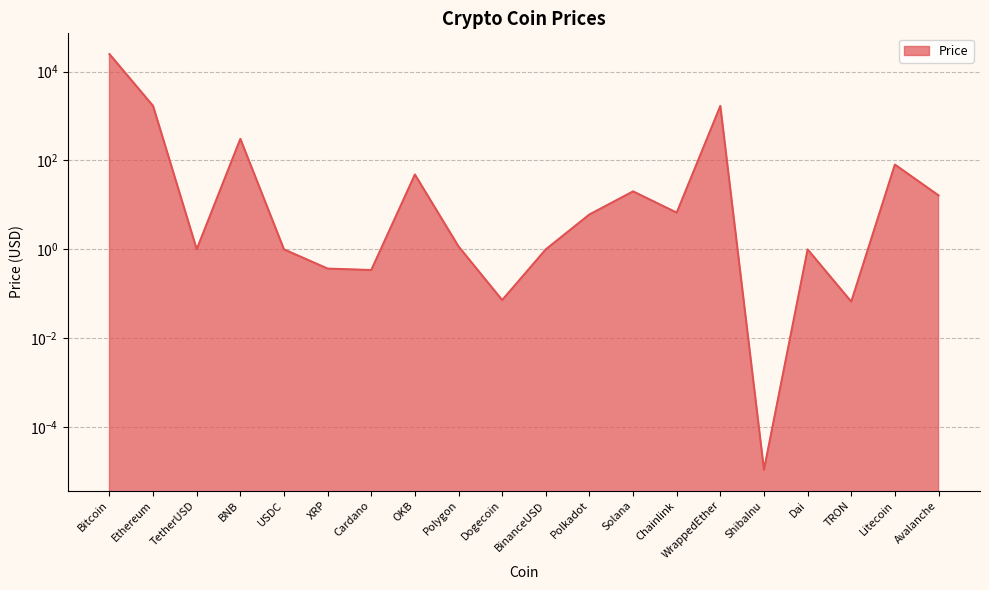

What is the label of the 18th point from the right?

TetherUSD